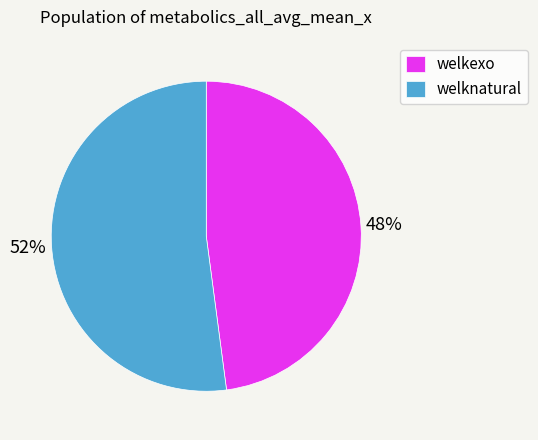

Count the number of slices in the pie.

2